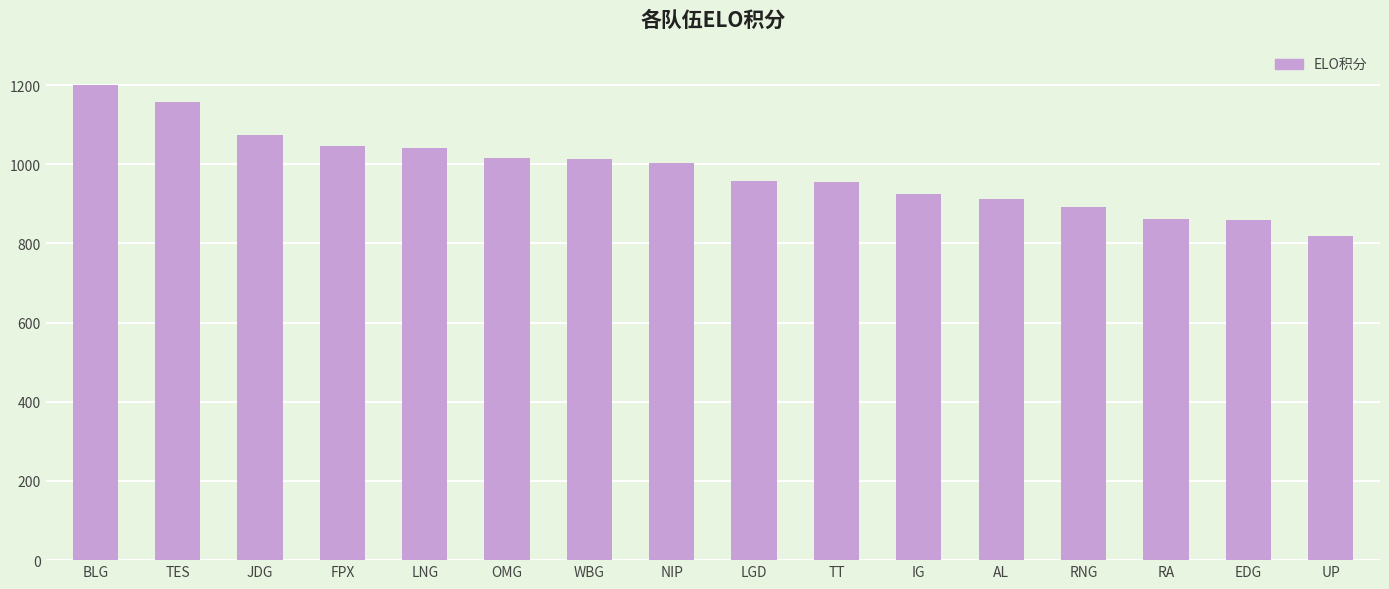

What is the maximum value shown in the chart?

1200